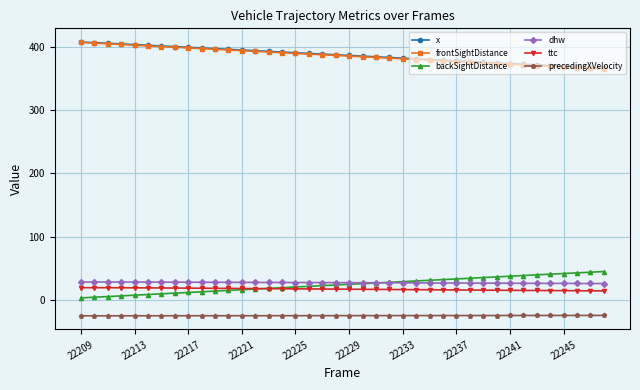

True or false: precedingXVelocity and dhw cross at least once.

False